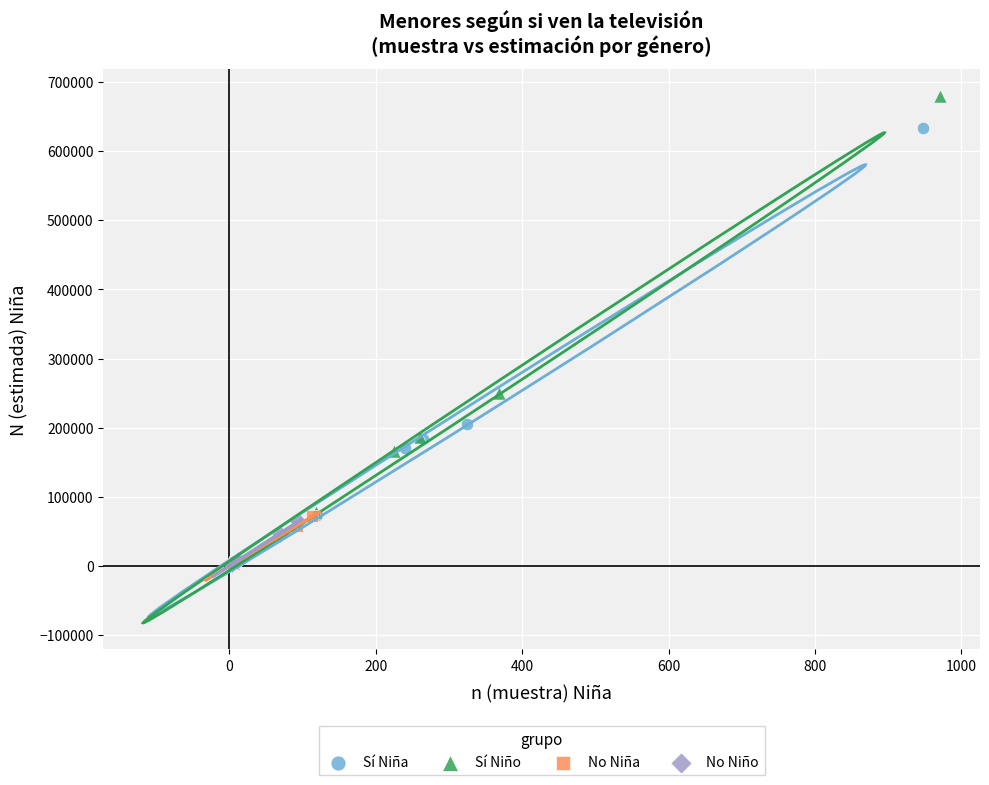

Which series has the widest spread of Y values?

Sí Niño